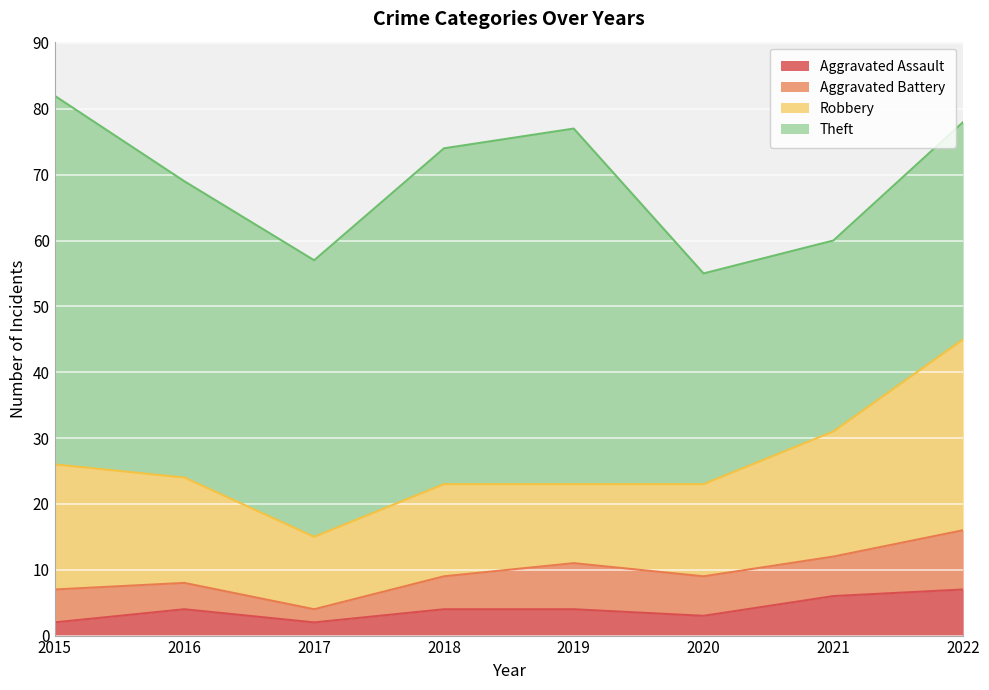

Reading left to right, transcribe all the data shown in this chart.

Aggravated Assault: 2	4	2	4	4	3	6	7
Aggravated Battery: 5	4	2	5	7	6	6	9
Robbery: 19	16	11	14	12	14	19	29
Theft: 56	45	42	51	54	32	29	33